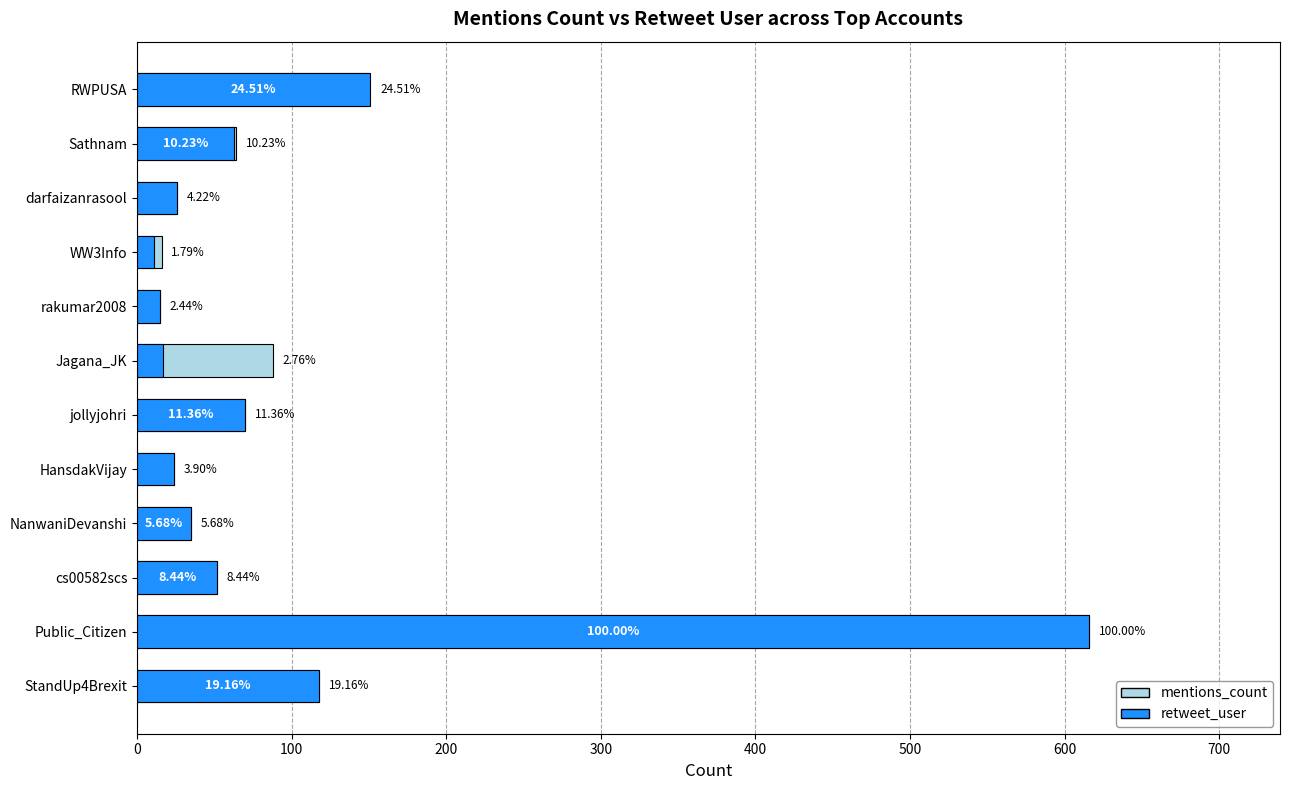

How many groups of bars are there?

12